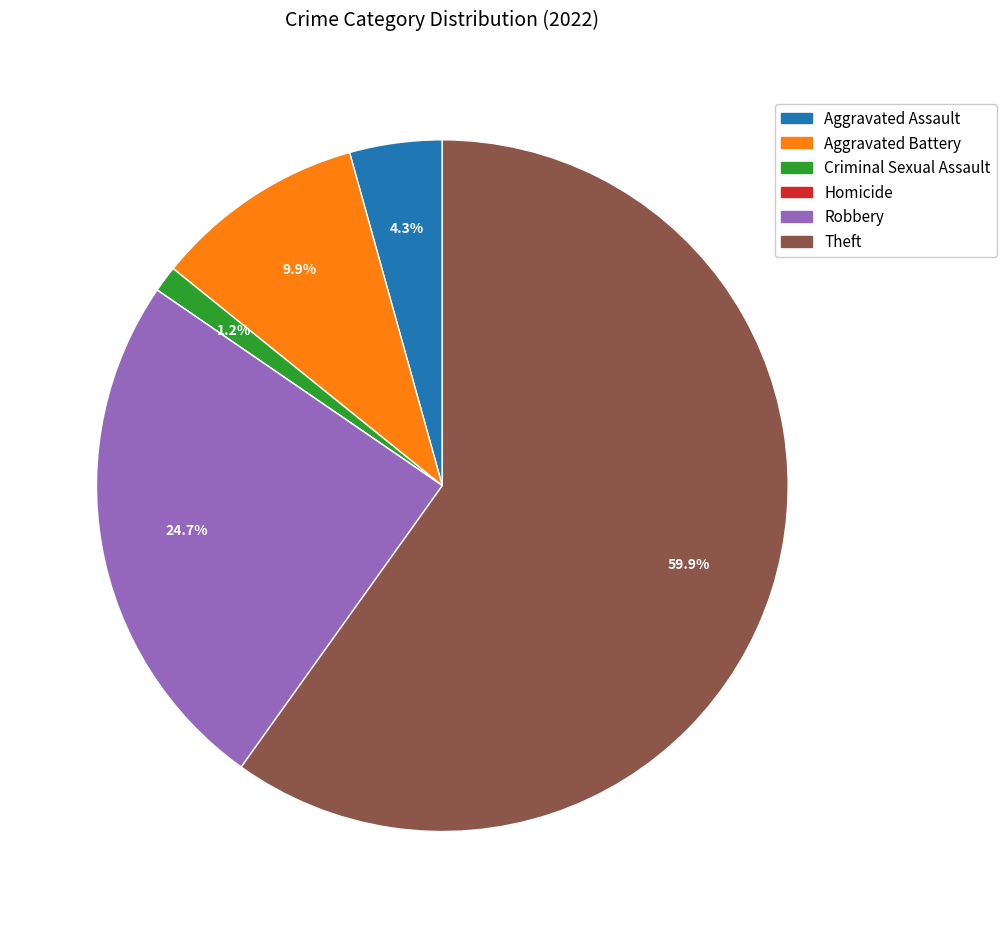

Which slice is the largest?

Theft